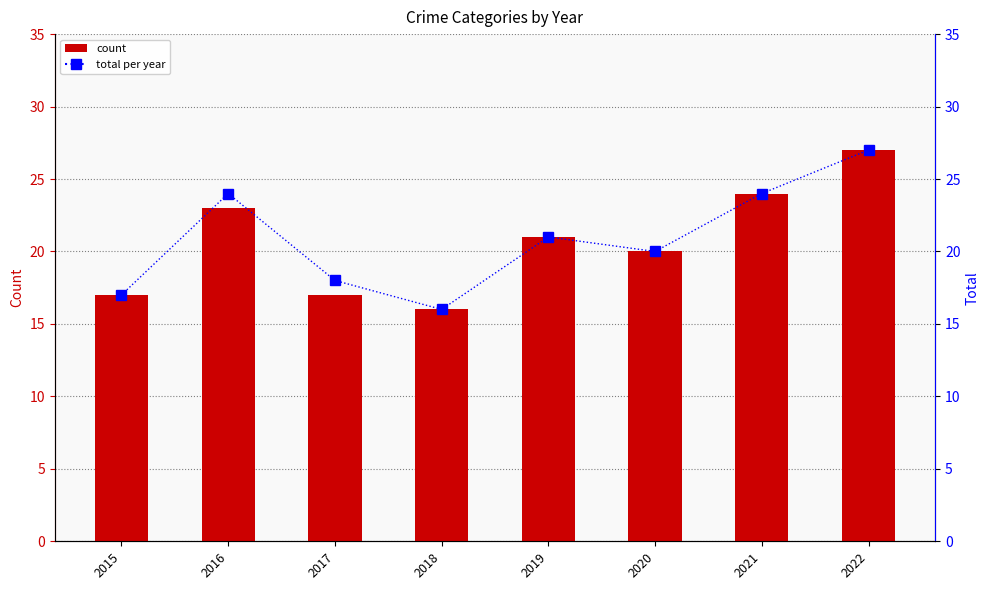

True or false: Robbery has a value of 4 at 2017.

True